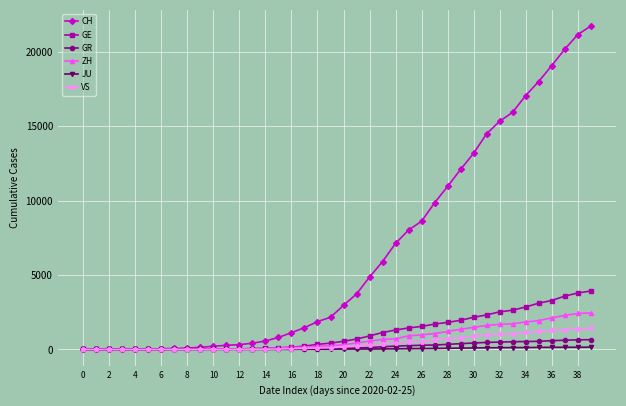

Which series has the widest spread of values?

CH